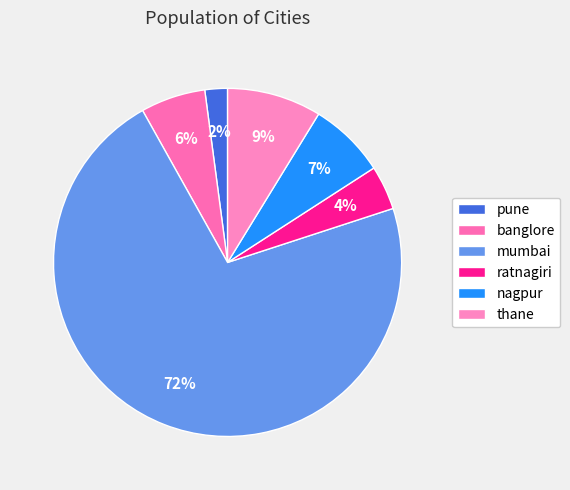

How many segments does this pie chart have?

6